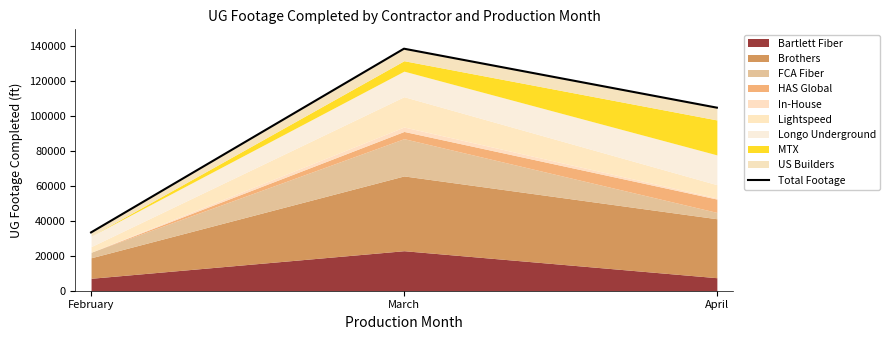

How many lines are shown in the chart?

1